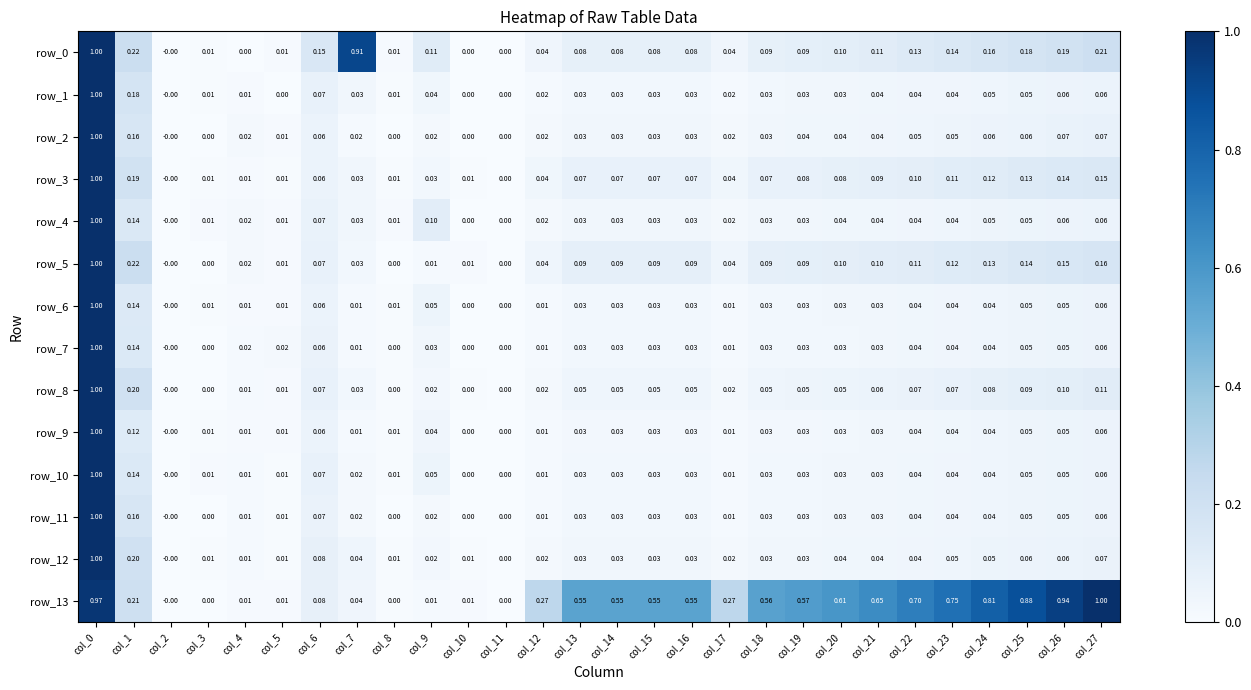

Is the value of row_2 at col_3 greater than the value of row_0 at col_18?

No